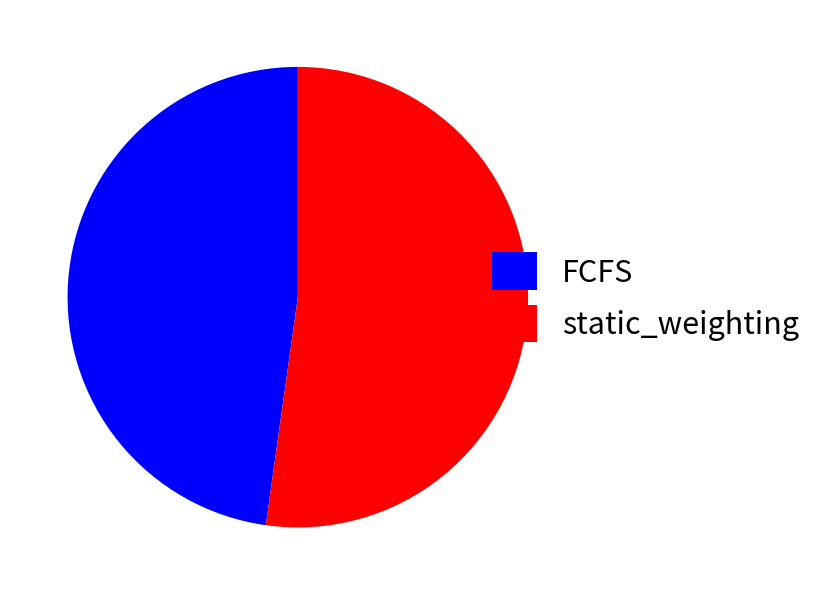

Does FCFS represent more than half of the total?

No